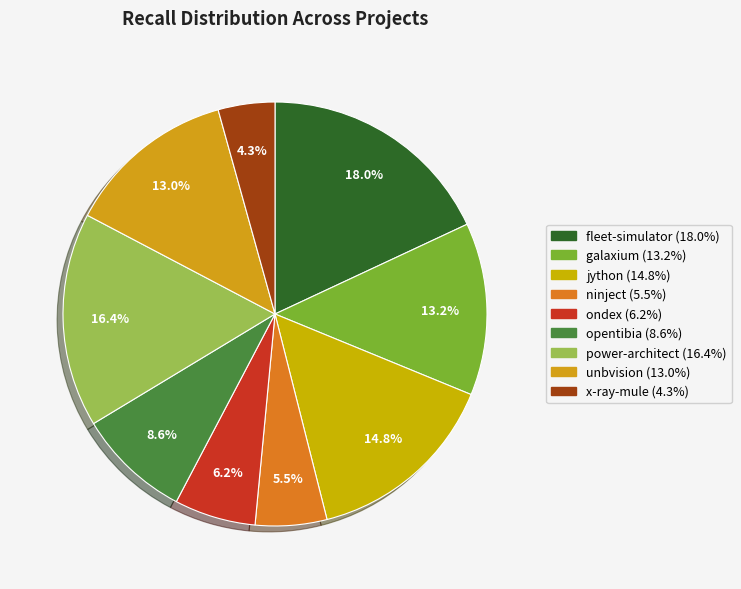

How many segments does this pie chart have?

9